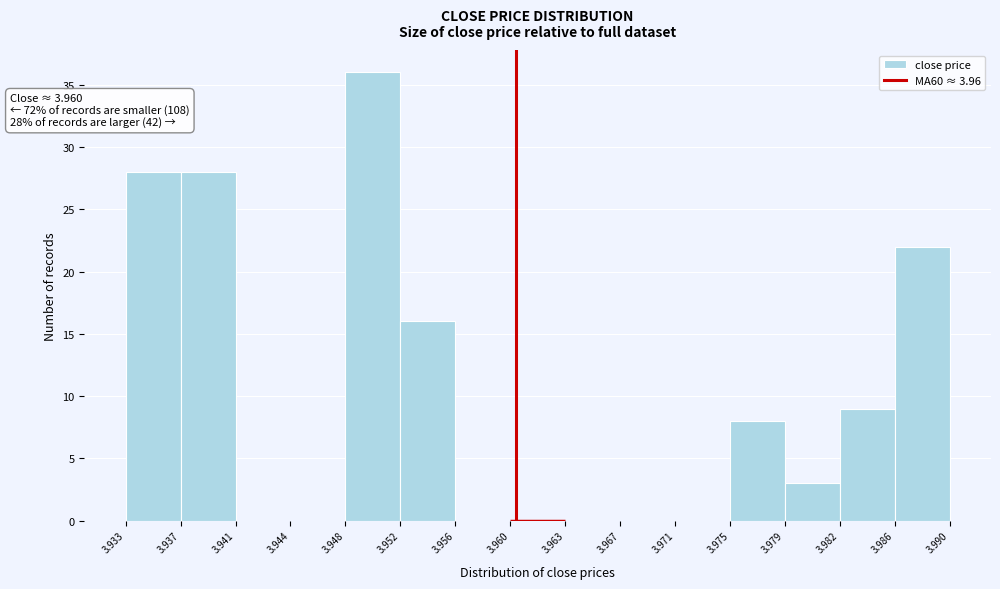

Which range on the x-axis has the tallest bar?

3.948 to 3.952